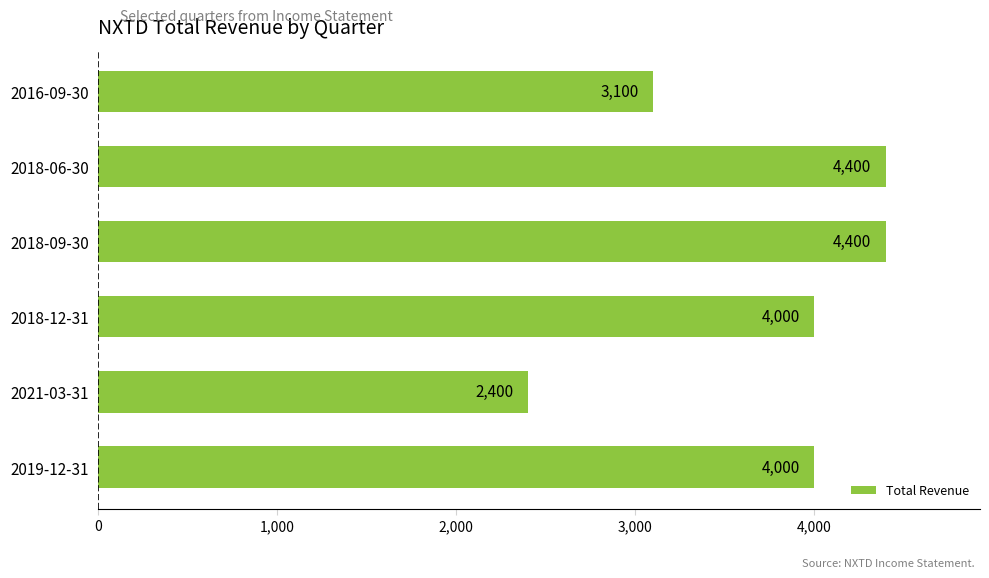

What is the difference between the second highest and minimum values?

2000